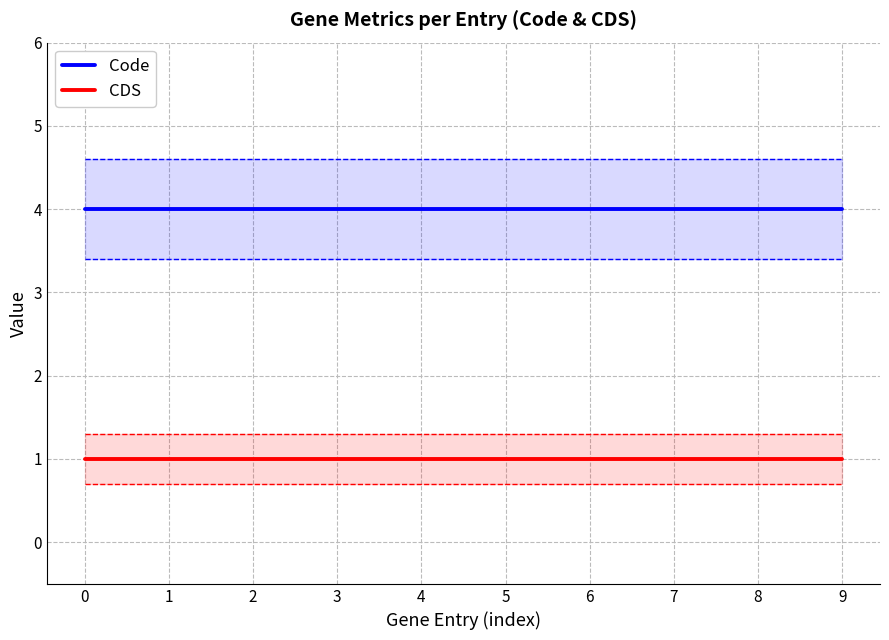

Rank the categories by CDS value from lowest to highest.

0, 1, 2, 3, 4, 5, 6, 7, 8, 9